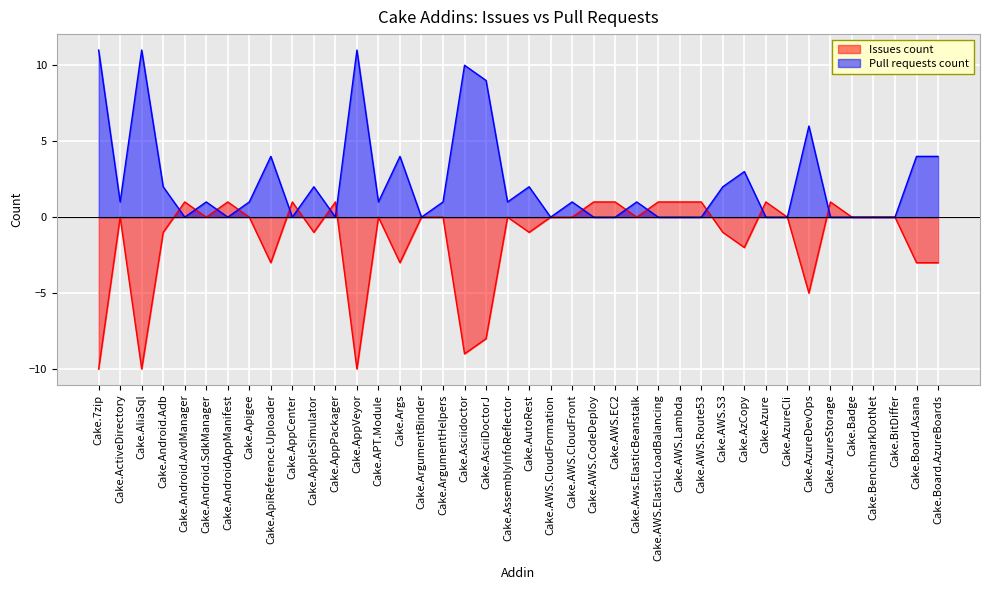

True or false: Issues count has a value of 0 at Cake.AzureStorage.

False